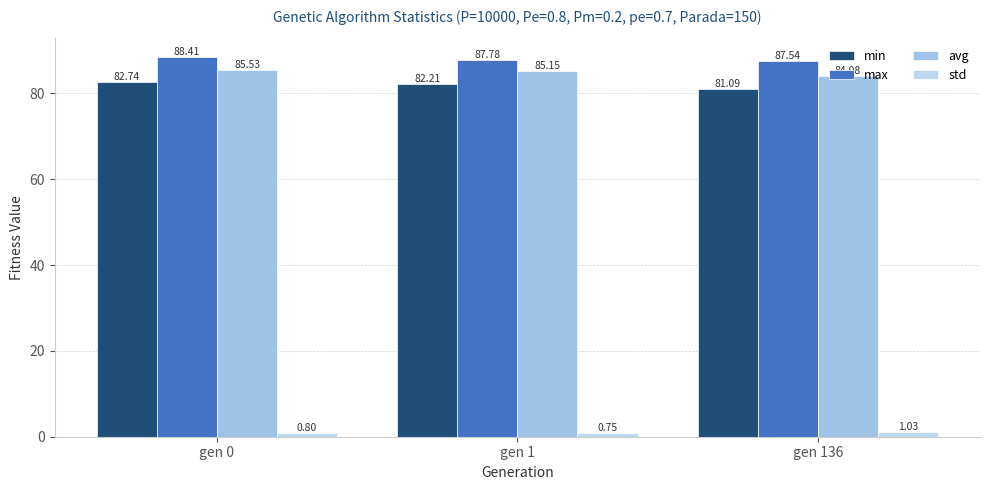

What is the value of the max bar at the 3rd from the left?

87.5